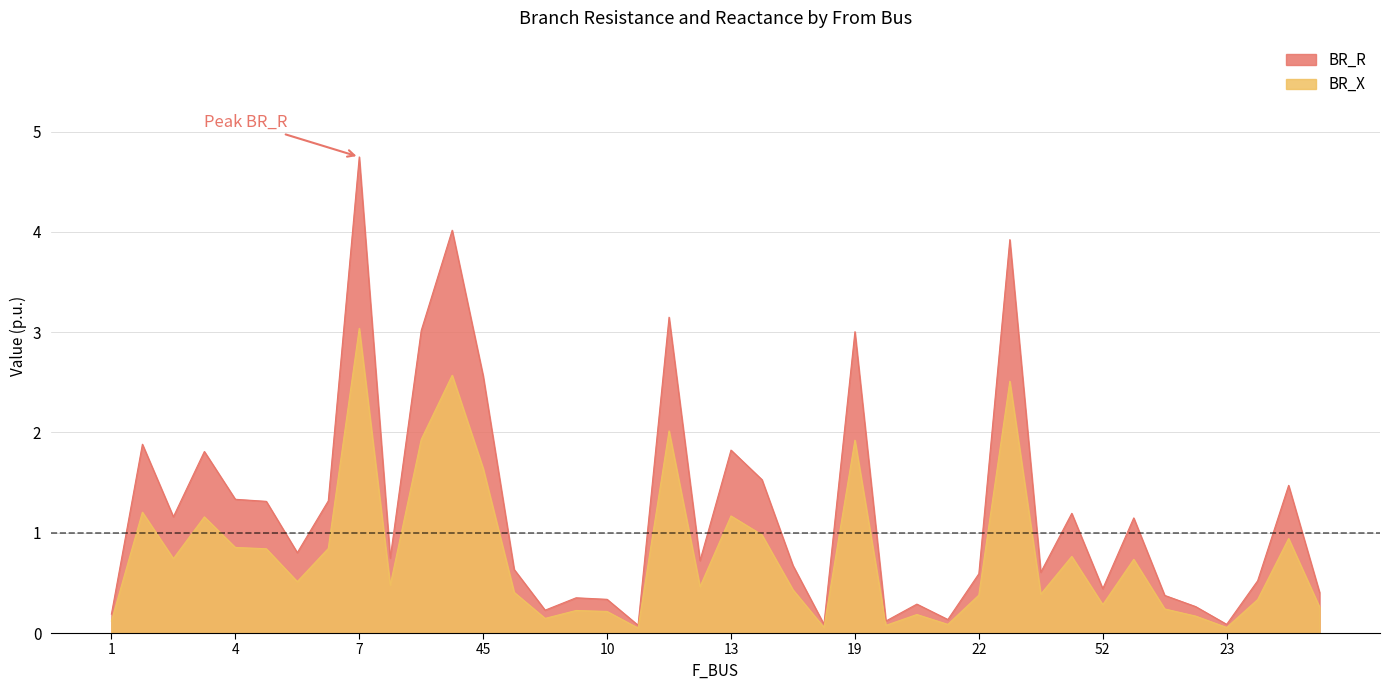

Rank the series at 13 from highest to lowest value.

BR_R, BR_X